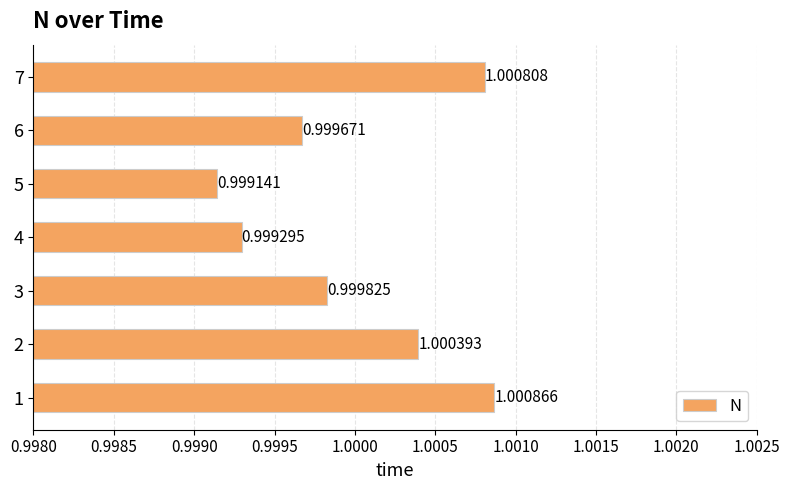

What is the average value?

1.0